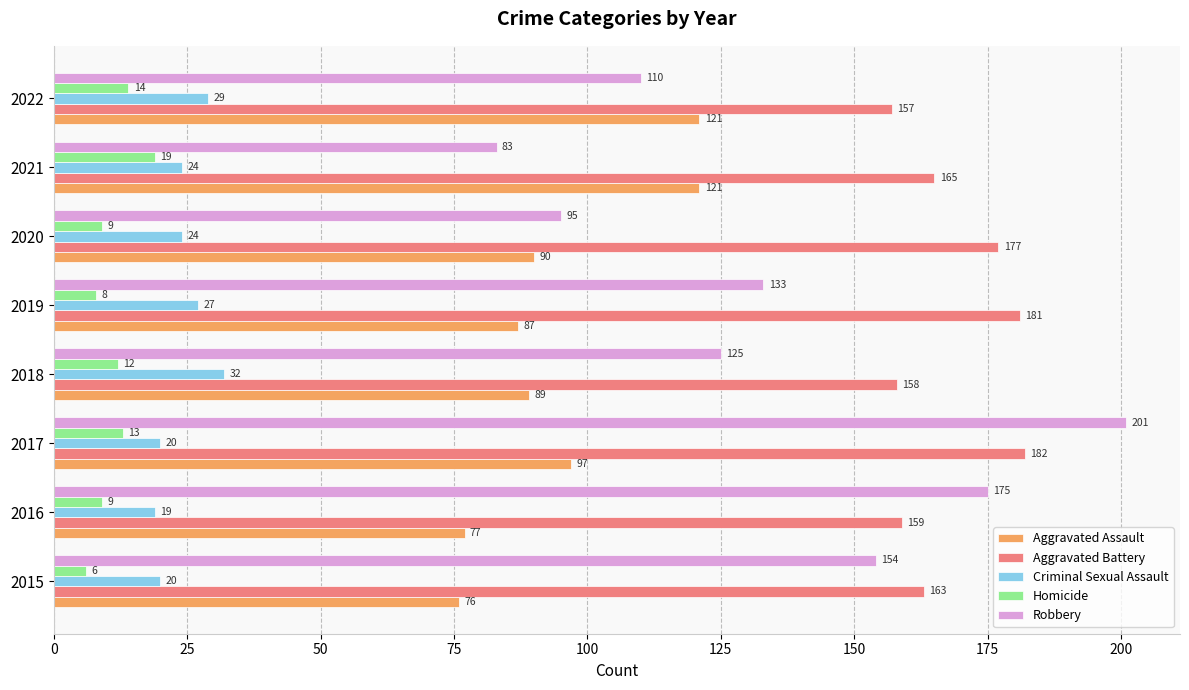

At which label is Aggravated Assault closest to 98?

2017